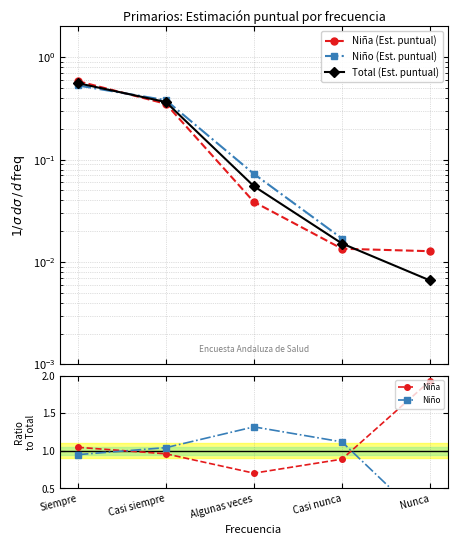

What position from the right is Casi nunca?

2